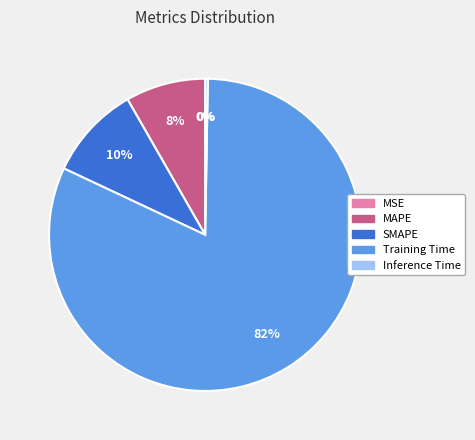

Which slice is the largest?

Training Time